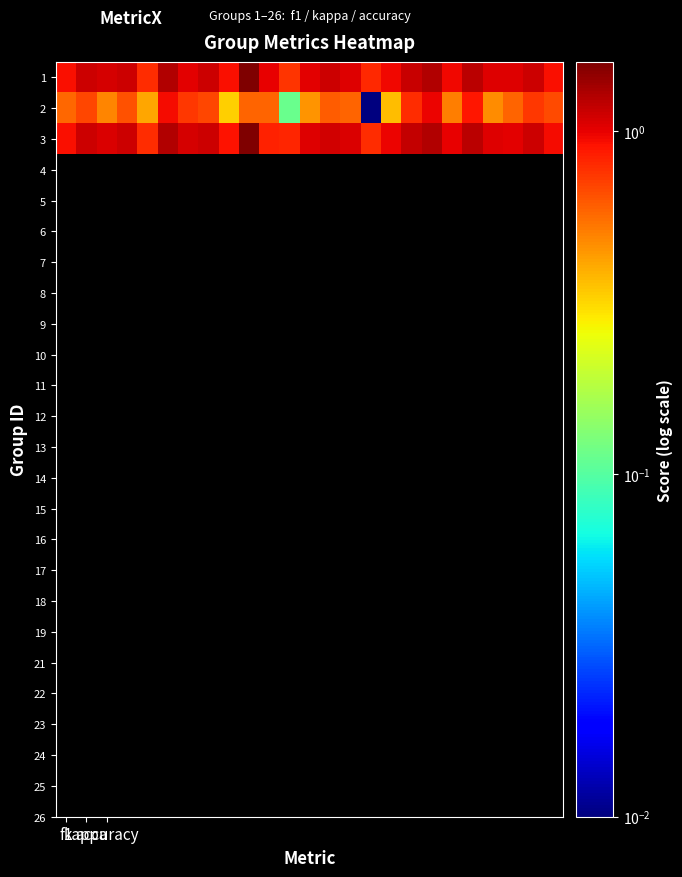

Reading left to right, extract all data points from this chart.

1: 0.9	1.1	1.1	1.1	0.8	1.3	1.0	1.1	0.9	1.6	1.0	0.8	1.0	1.1	1.0	0.8	1.0	1.2	1.3	1.0	1.2	1.0	1.0	1.1	0.9
2: 0.6	0.7	0.5	0.6	0.4	0.9	0.7	0.7	0.3	0.6	0.6	0.1	0.5	0.6	0.6	0.0	0.4	0.8	1.0	0.5	0.9	0.5	0.6	0.7	0.7
3: 0.9	1.1	1.1	1.1	0.8	1.3	1.1	1.1	0.9	1.6	0.8	0.8	1.0	1.1	1.1	0.8	1.0	1.2	1.3	1.0	1.2	1.0	1.0	1.1	0.9